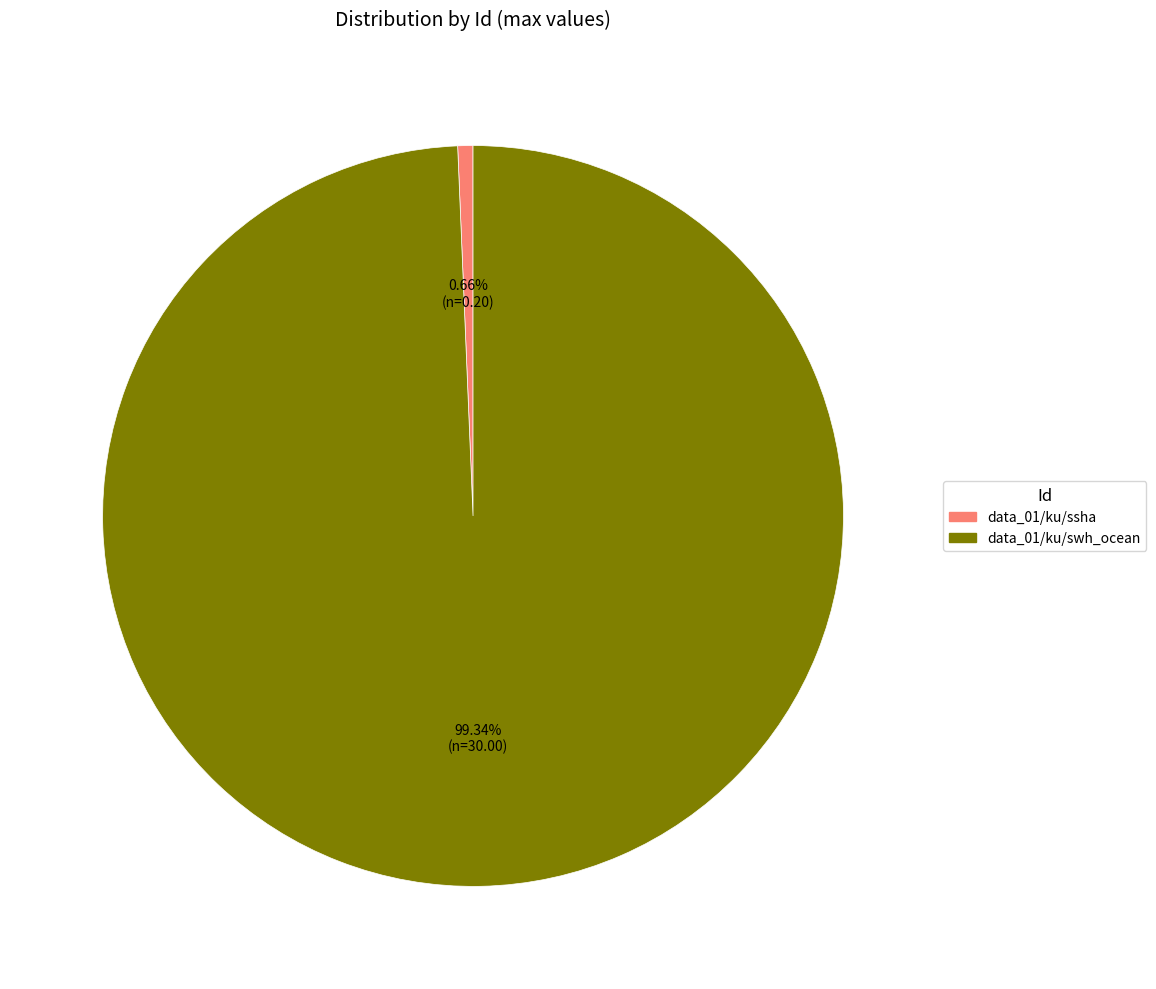

Which slice is the smallest?

data_01/ku/ssha